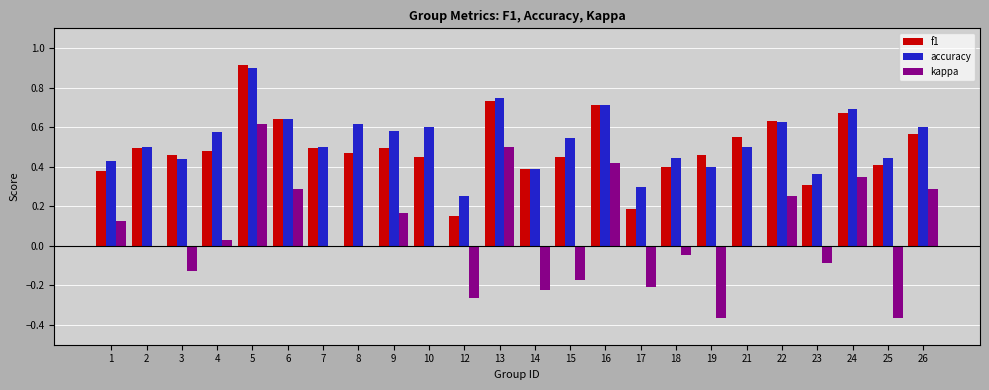

Is it true that f1 equals 0.5 at 9?

True